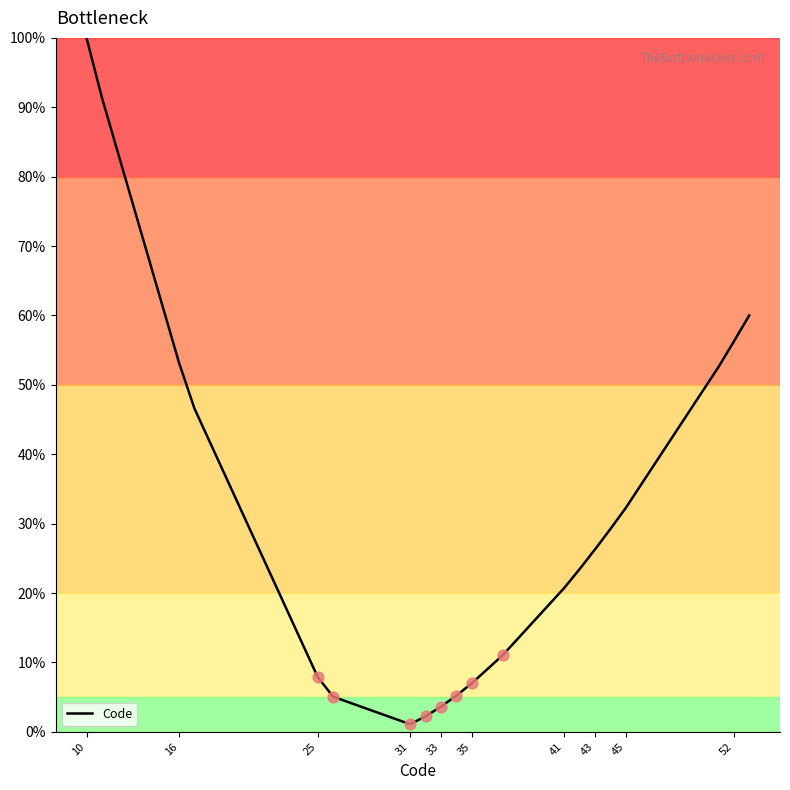

What is the difference between the maximum and minimum values?

98.9